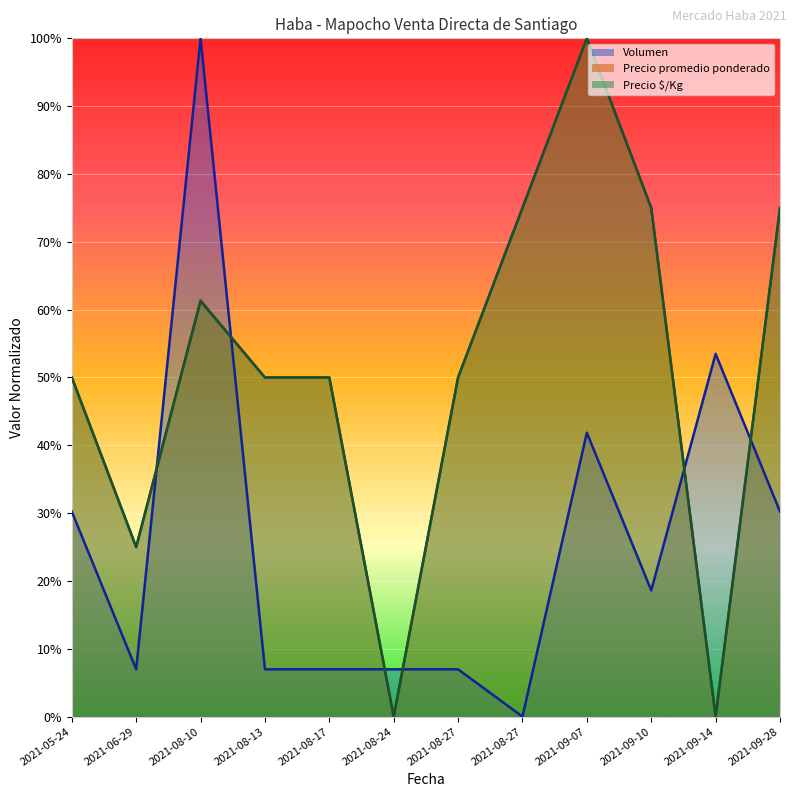

What are all the series names shown in the legend?

Volumen, Precio promedio ponderado, Precio $/Kg